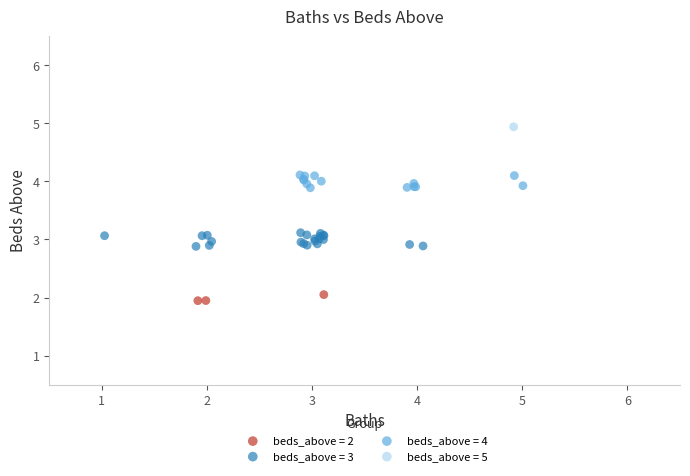

What are all the series names shown in the legend?

beds_above = 2, beds_above = 3, beds_above = 4, beds_above = 5